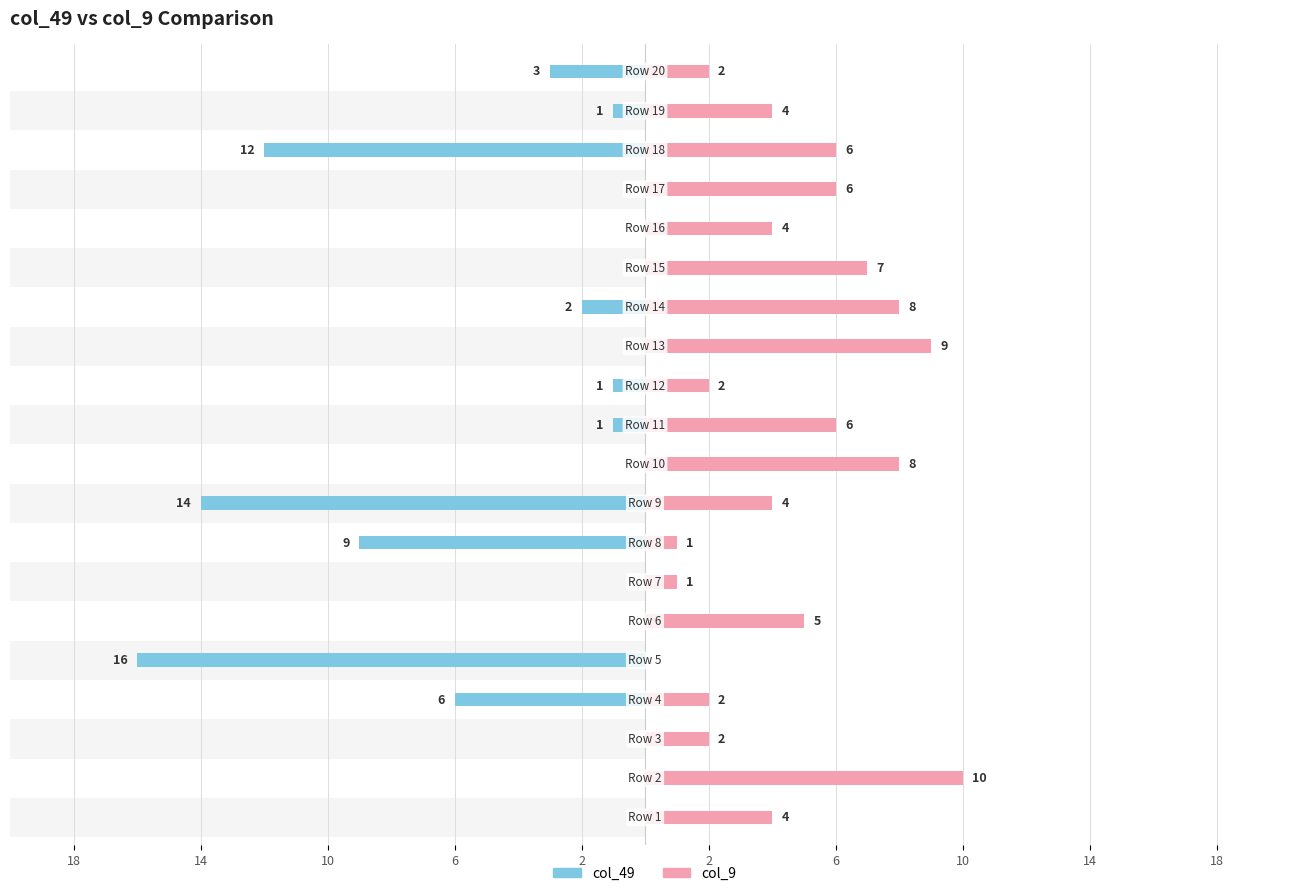

Which series changed the most between 13 and 15?

col_9